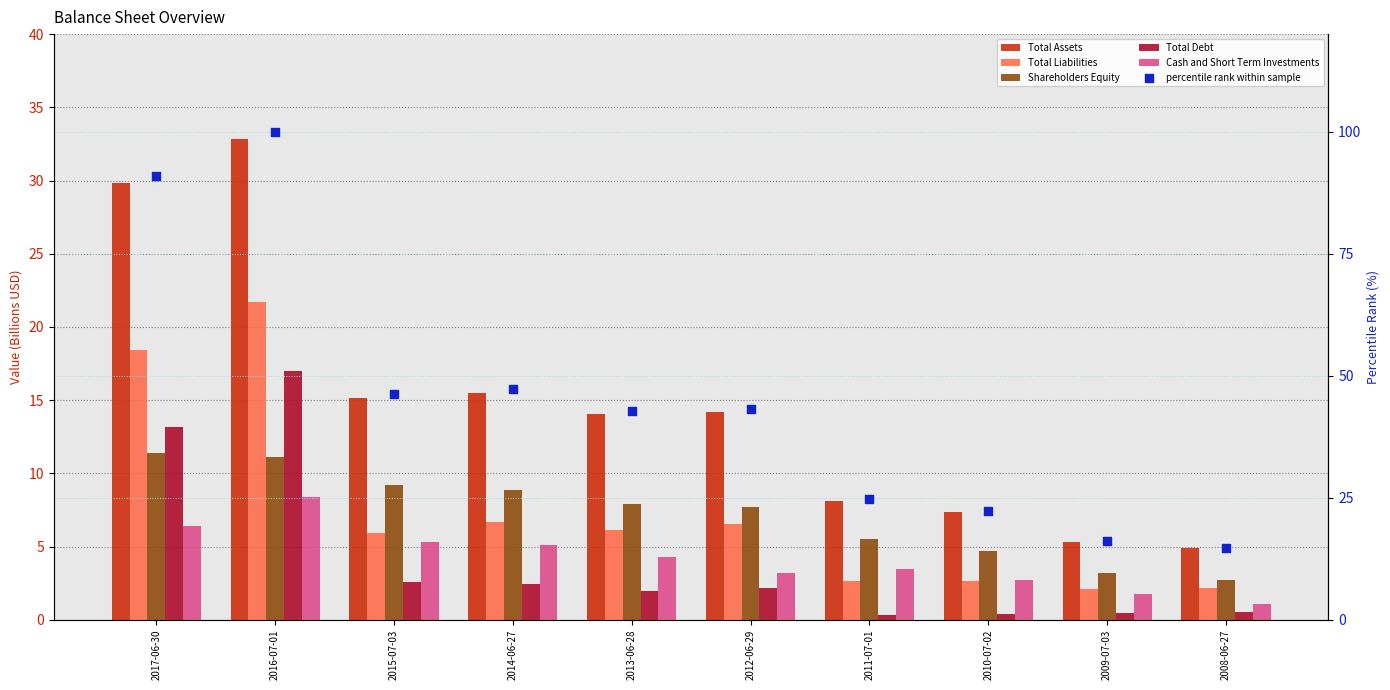

Which series reaches the maximum Y coordinate?

percentile rank within sample